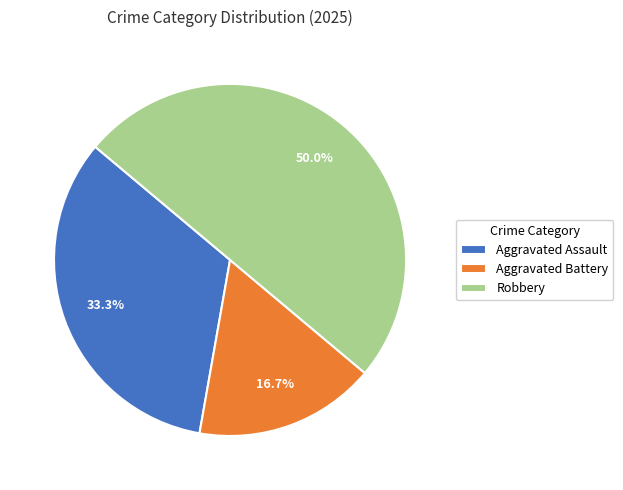

Does Aggravated Battery account for over 50% of the chart?

No